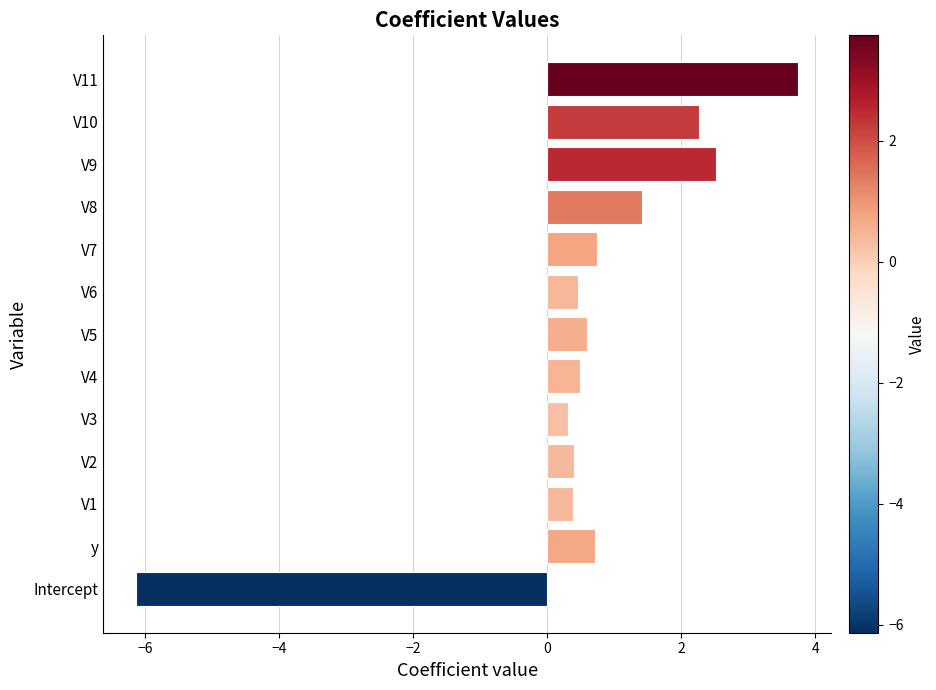

Which has a higher value, Intercept or y?

y